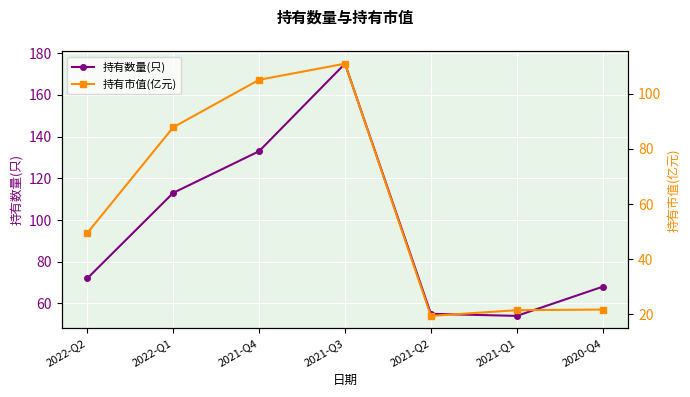

Which category has the lowest value across all series?

2021-Q2